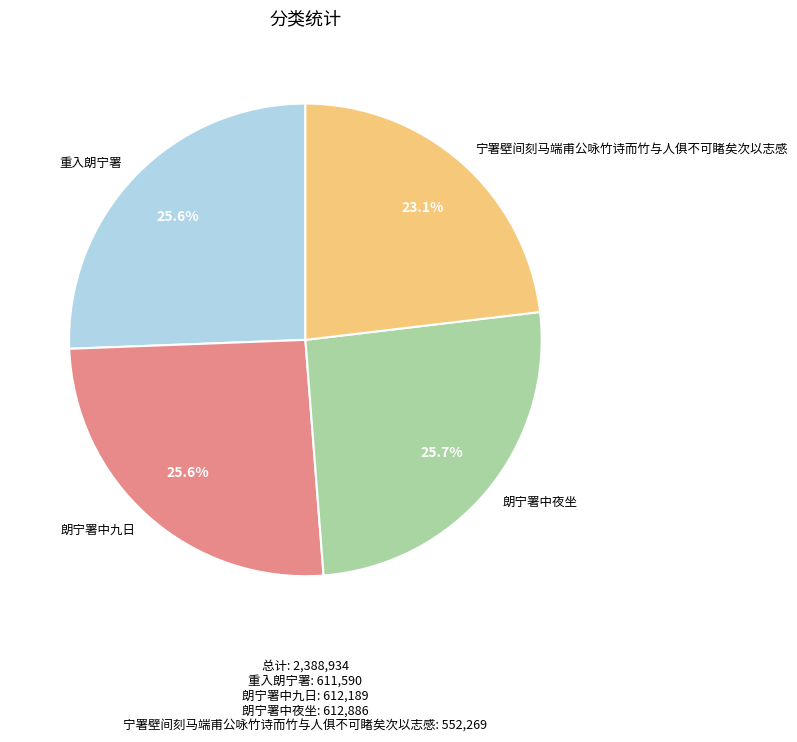

How much of the chart is everything except 朗宁署中九日?

74.4%